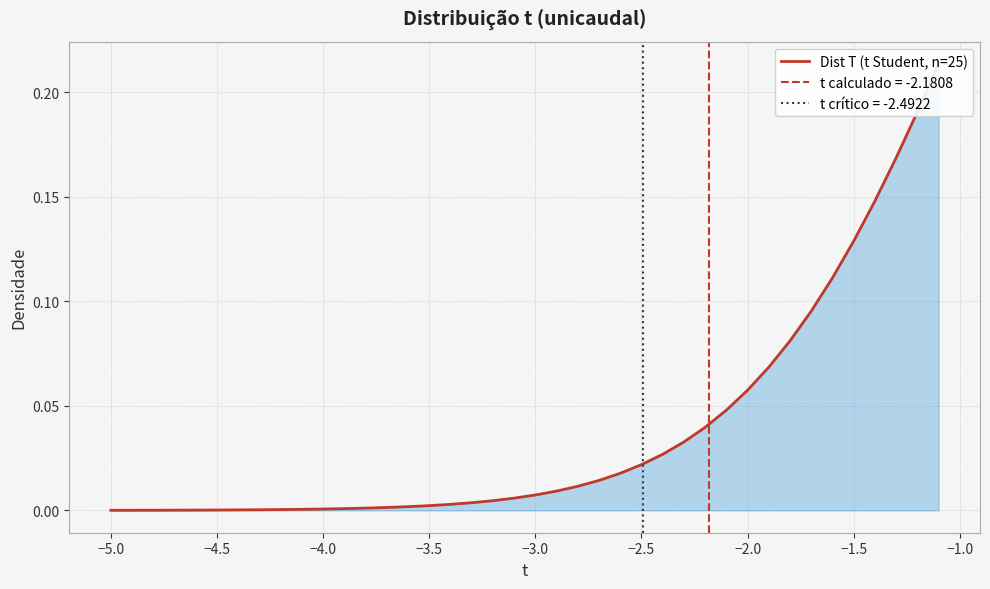

How many series are shown in this chart?

1